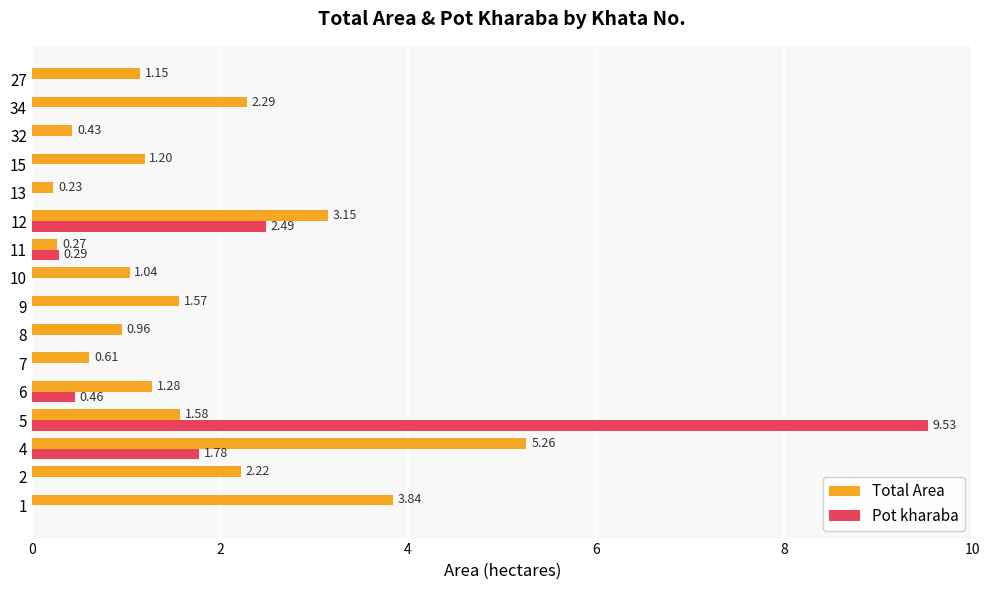

Is the value of Total Area at 7 greater than the value of Pot kharaba at 8?

Yes